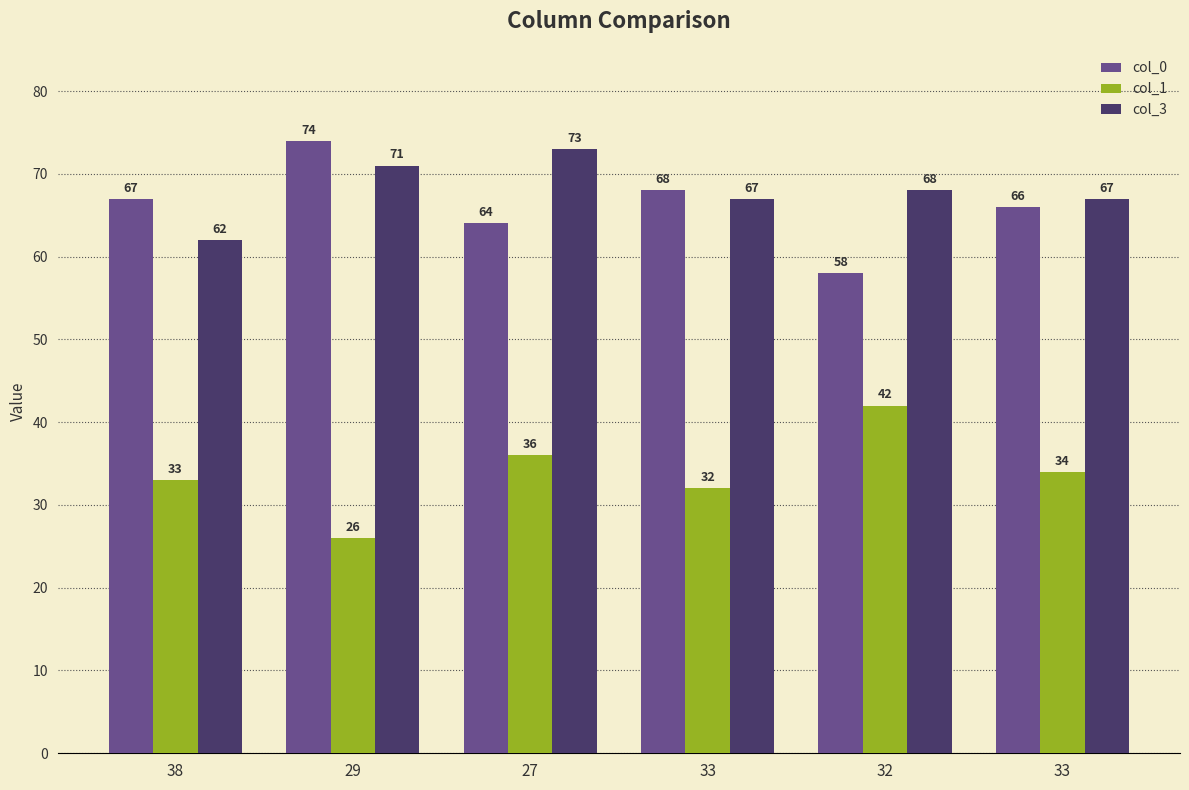

Does the chart contain stacked bars?

No